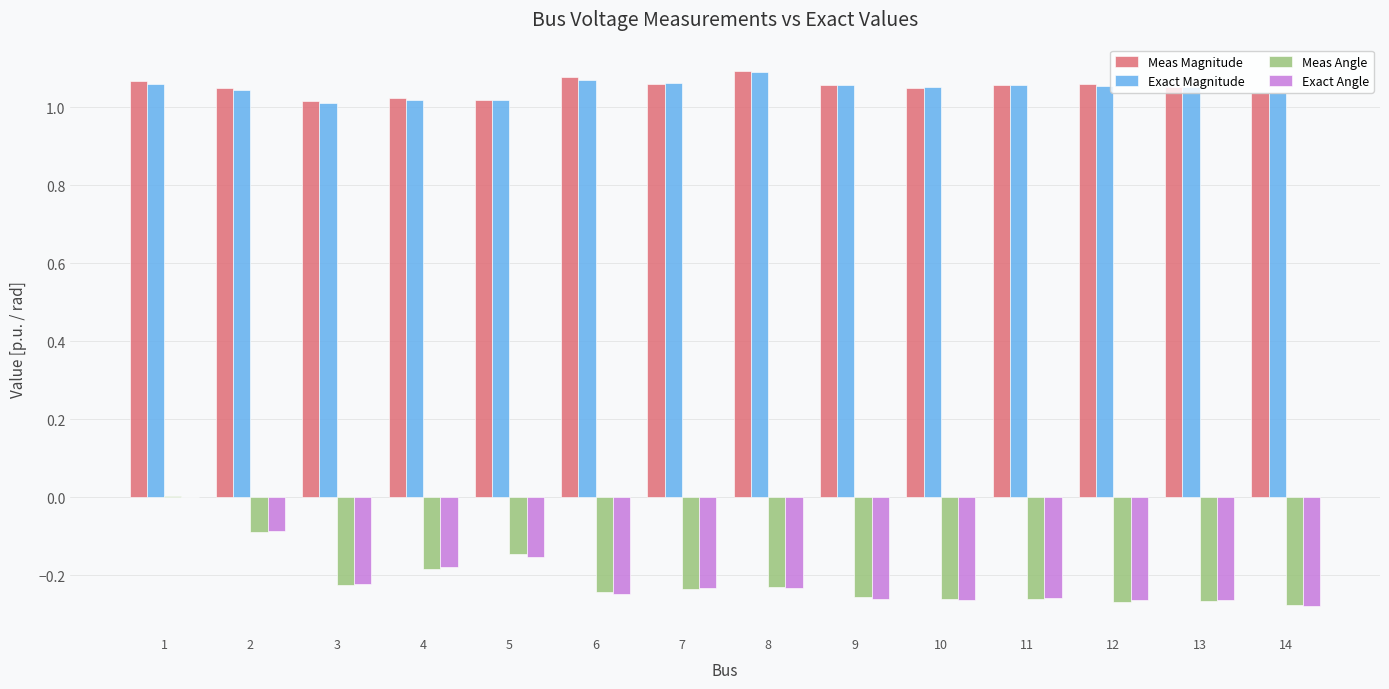

What are all the series names shown in the legend?

Meas Magnitude, Exact Magnitude, Meas Angle, Exact Angle